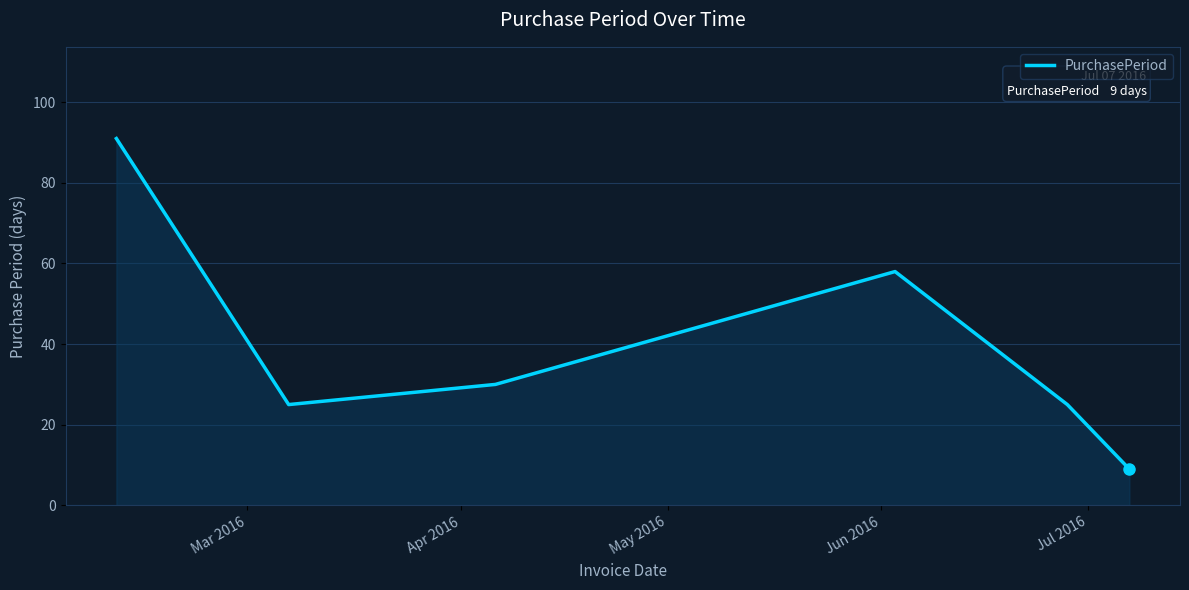

Does the chart display data point markers on the line(s)?

No